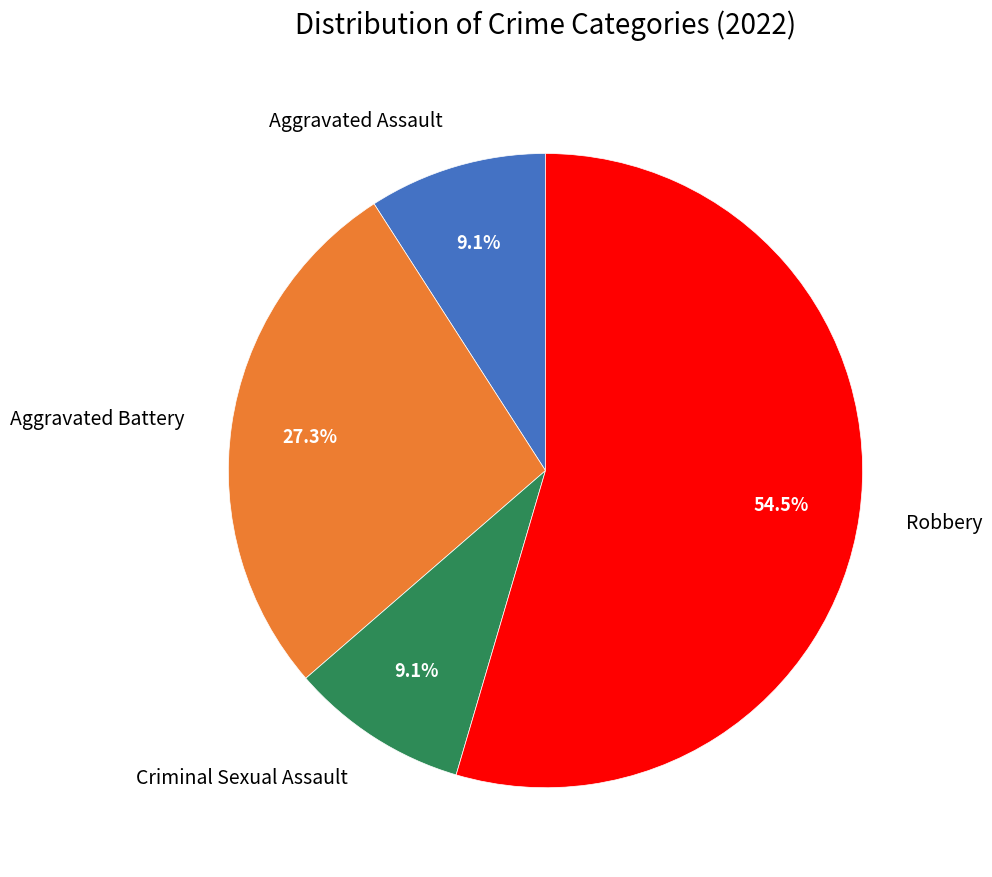

Is there any slice that represents more than half of the pie?

Yes